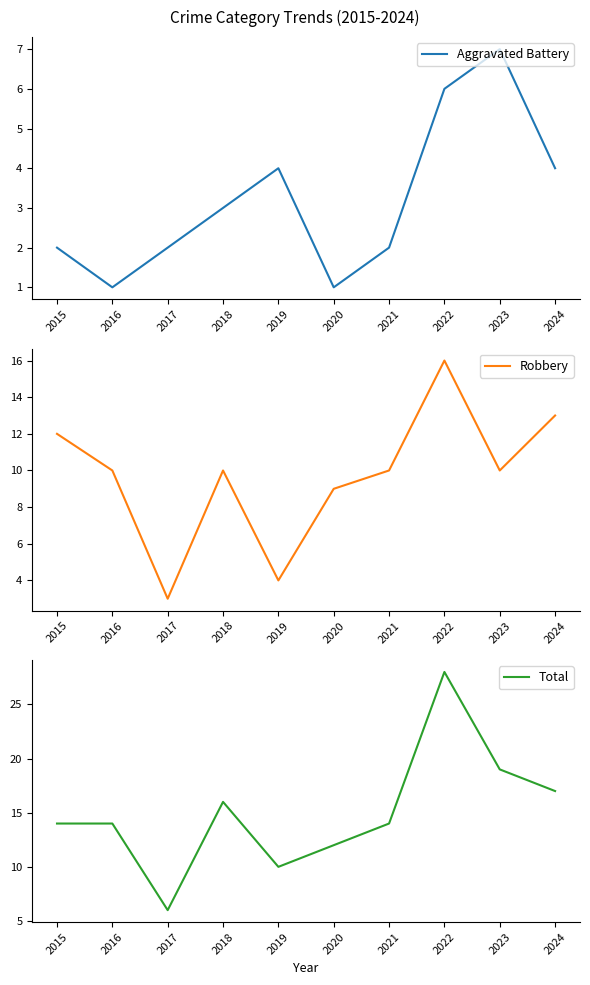

Reading left to right, list all the values displayed in this chart.

Aggravated Battery: 2	1	2	3	4	1	2	6	7	4
Robbery: 12	10	3	10	4	9	10	16	10	13
Total: 14	14	6	16	10	12	14	28	19	17